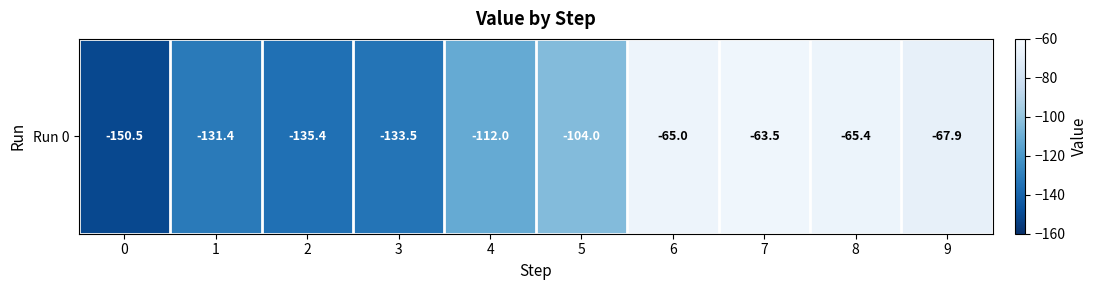

Reading left to right, extract all data points from this chart.

-150.5	-131.4	-135.4	-133.5	-112.0	-104.0	-65.0	-63.5	-65.4	-67.9